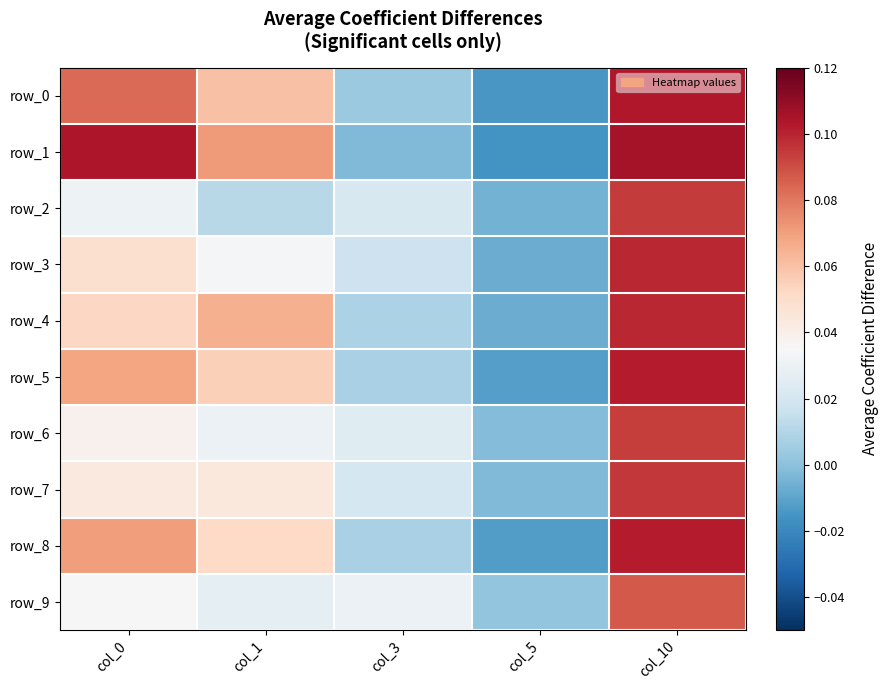

What is the spread (max minus min) of values at col_0?

0.1